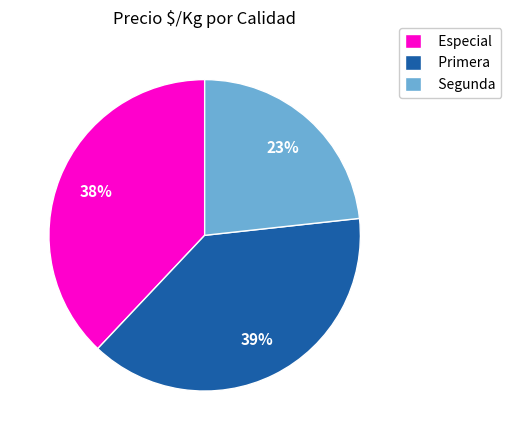

Does Segunda represent more than half of the total?

No